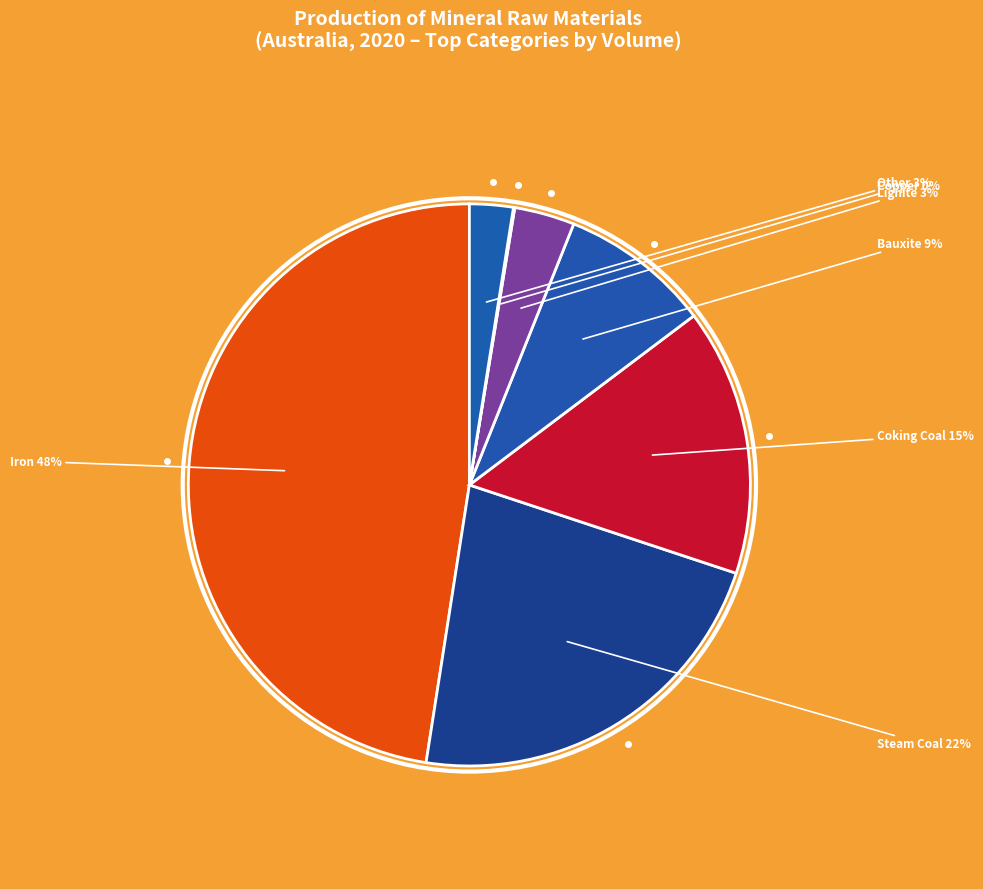

To the nearest percent, what is the average slice percentage?

14%